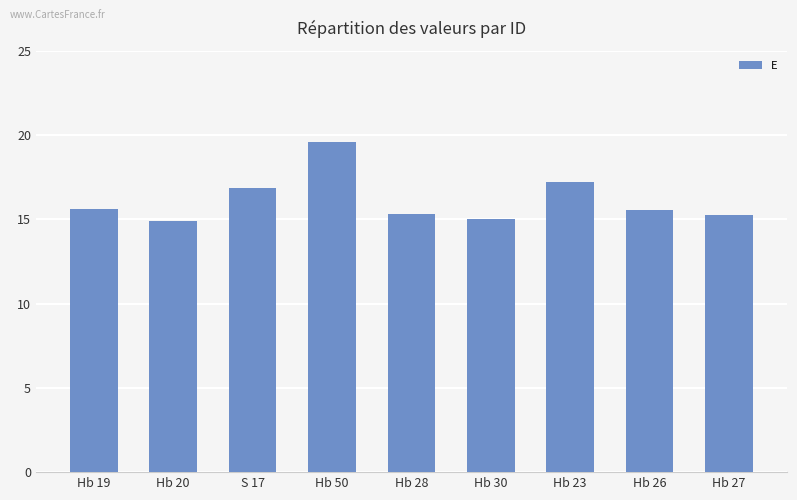

What is the label of the 3rd bar from the right?

Hb 23